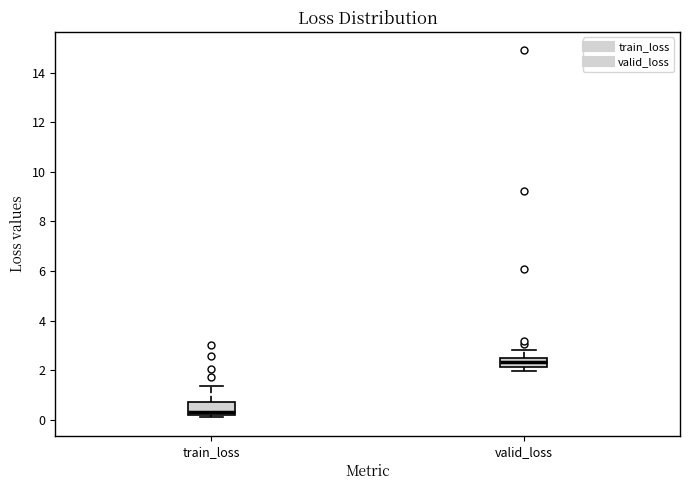

Where is the lower edge of the box for valid_loss on the y-axis? The values are not printed on the chart, so give them approximately, as read against the axis.

2.2